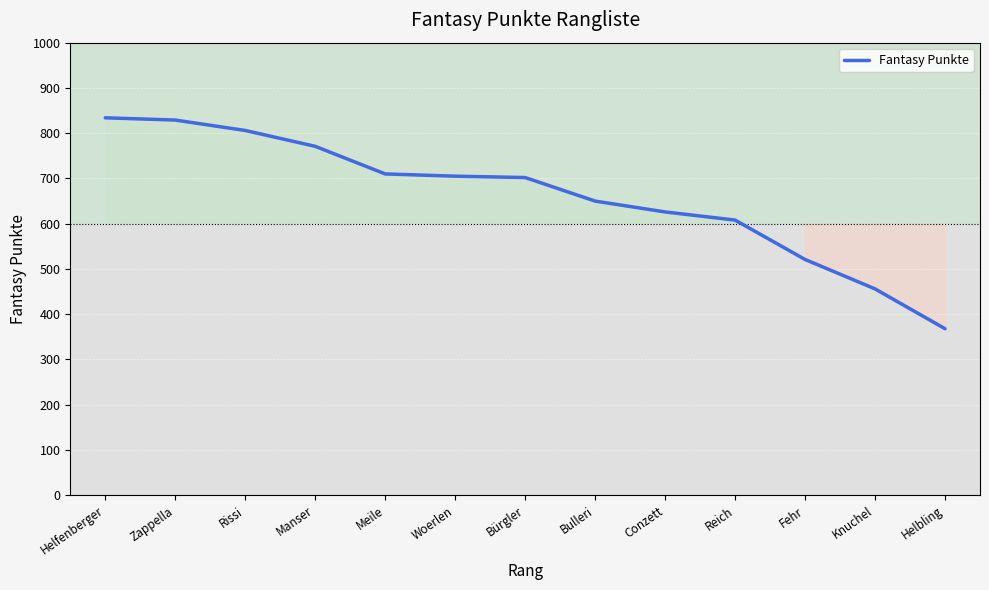

How many lines are shown in the chart?

1